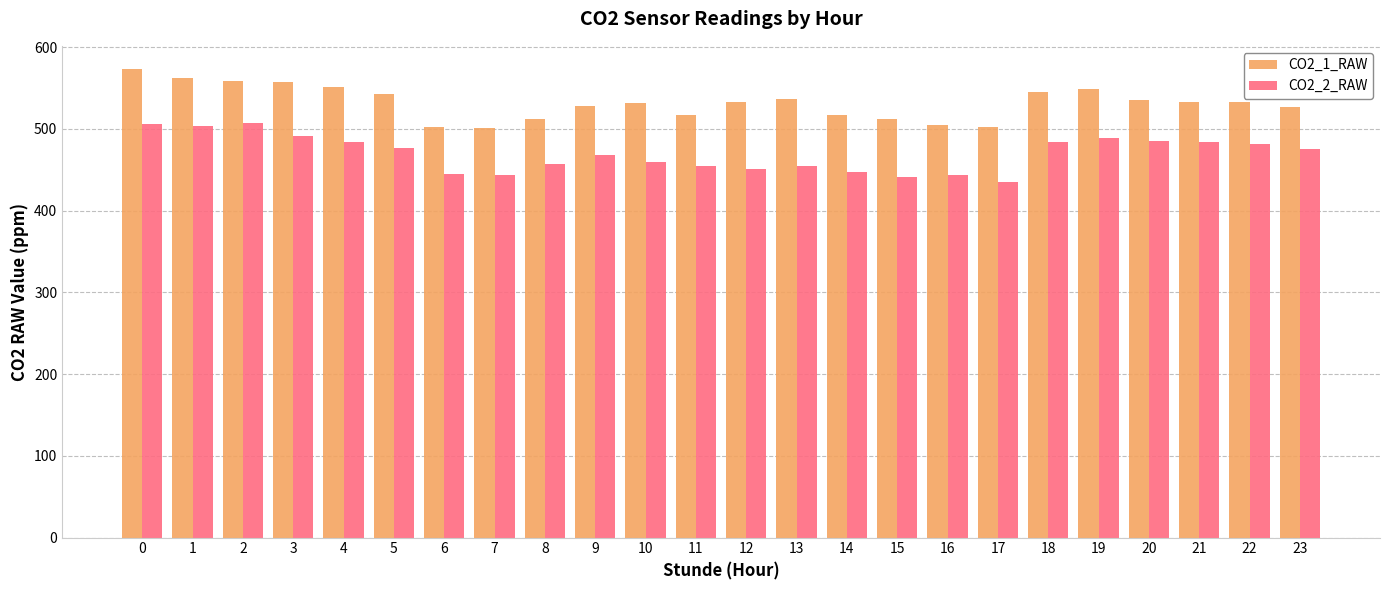

At 12, list the series in order from smallest to largest.

CO2_2_RAW, CO2_1_RAW